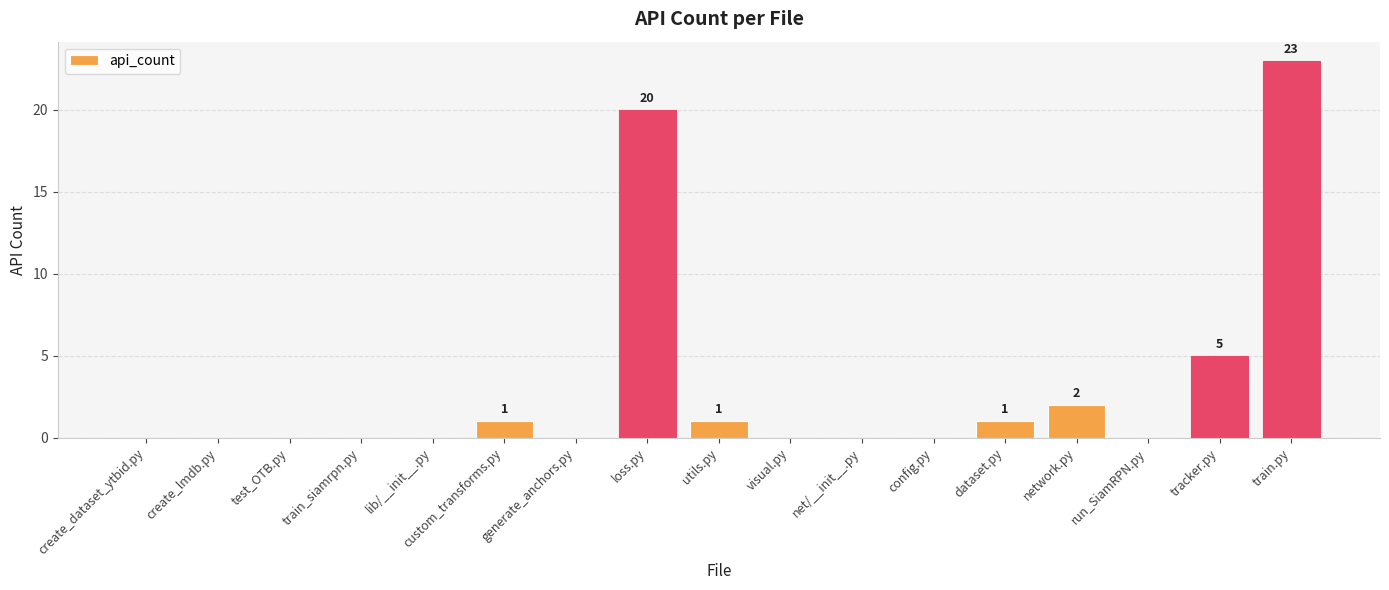

What is the sum of all values?

53